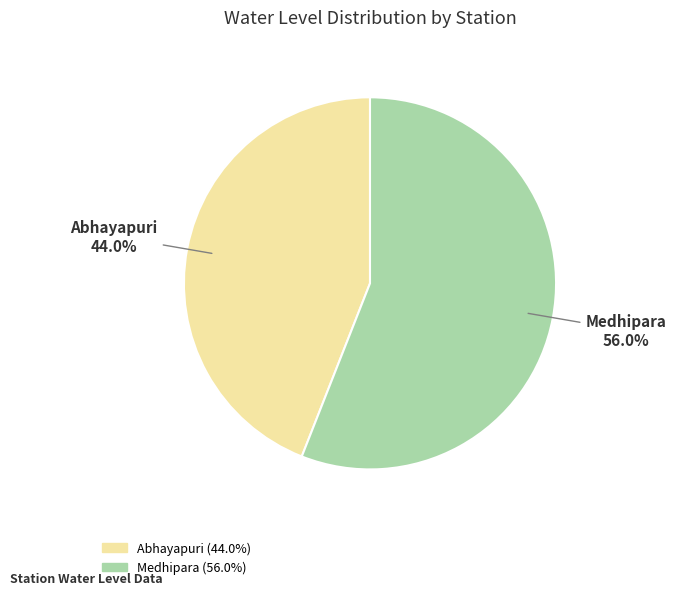

Combined, do Abhayapuri and Medhipara account for over 50%?

Yes